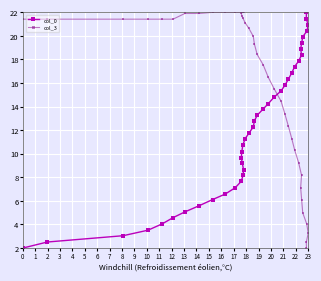

What is the sum of all col_3 values?

649.7